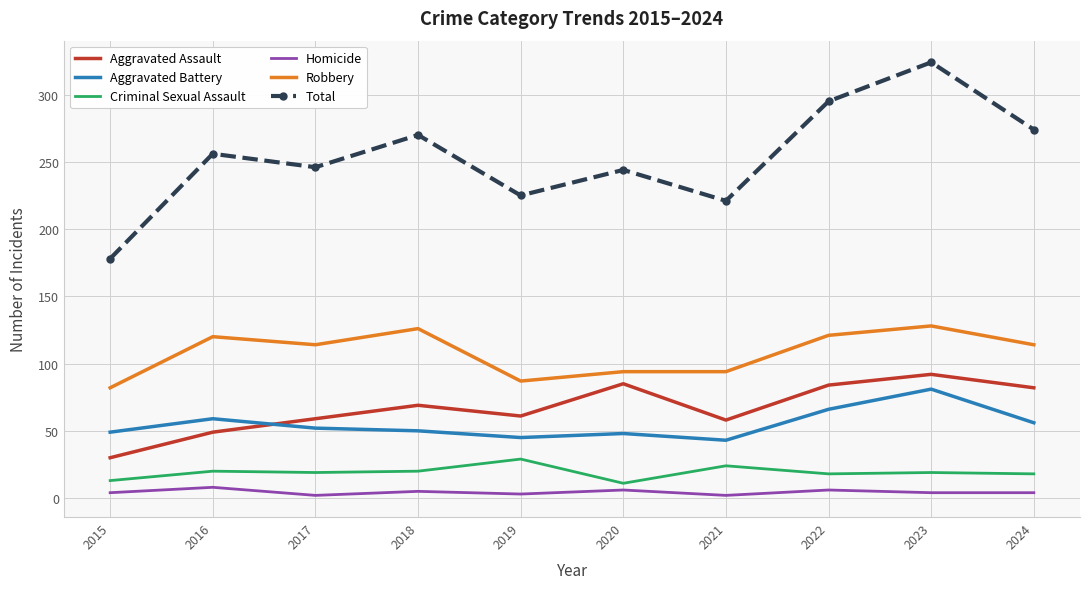

Is it true that Criminal Sexual Assault equals 24 at 2021?

True